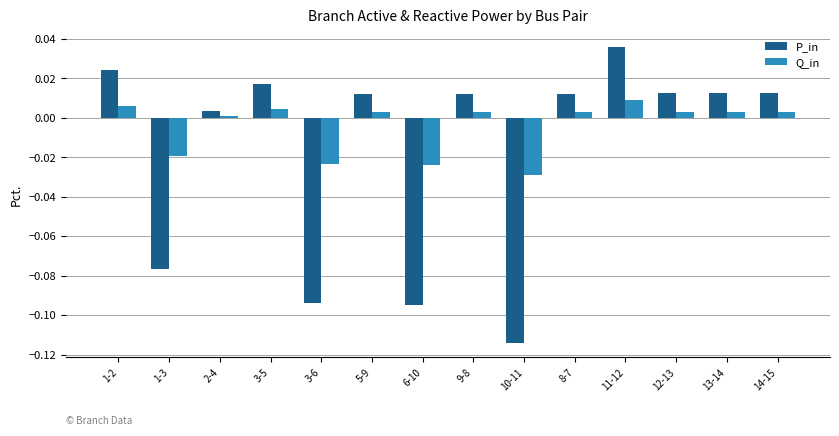

At how many categories does at least one series exceed 0?

10